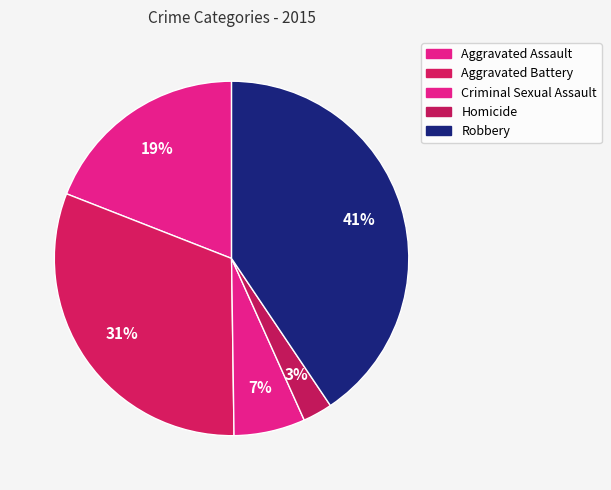

Count the number of slices in the pie.

5